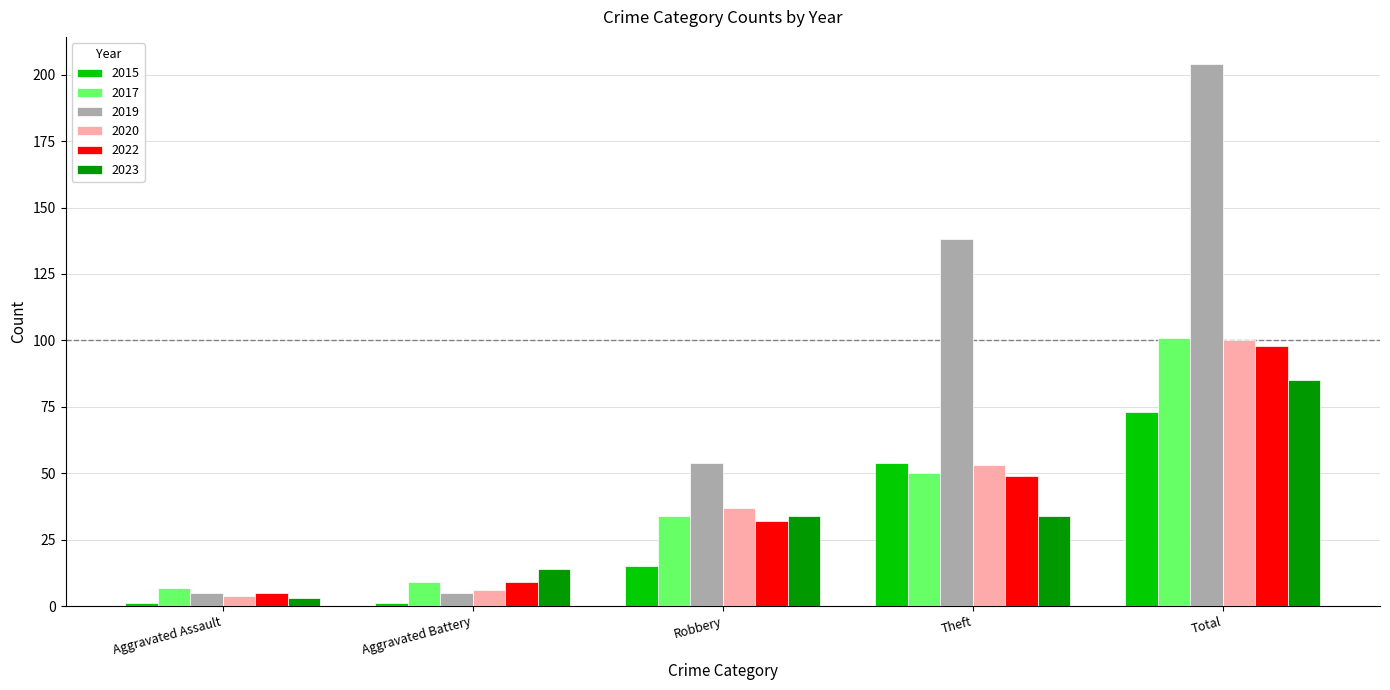

What is the spread (max minus min) of values at Theft?

104